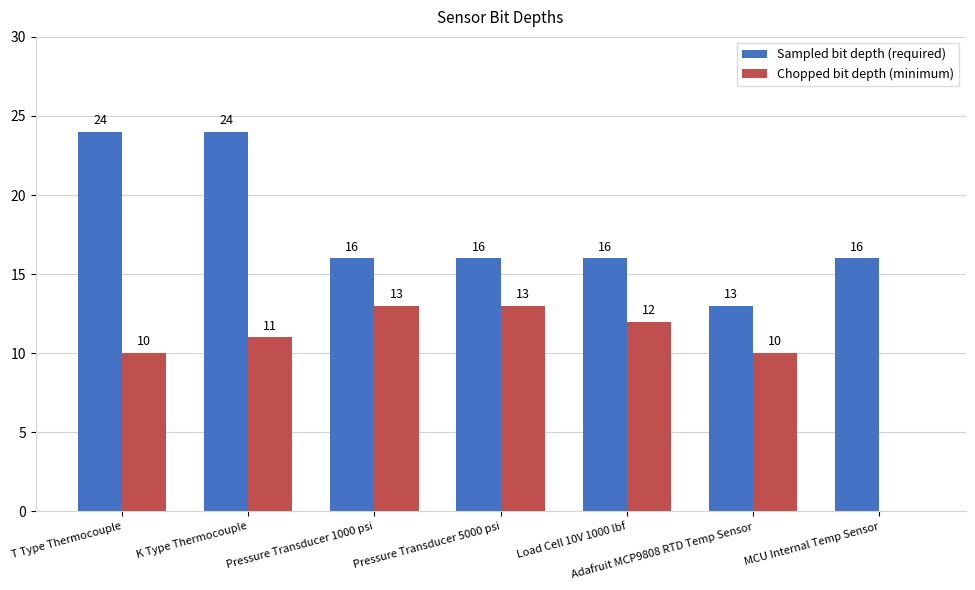

The Sampled bit depth (required) series shows 24 at T Type Thermocouple. True or false?

True